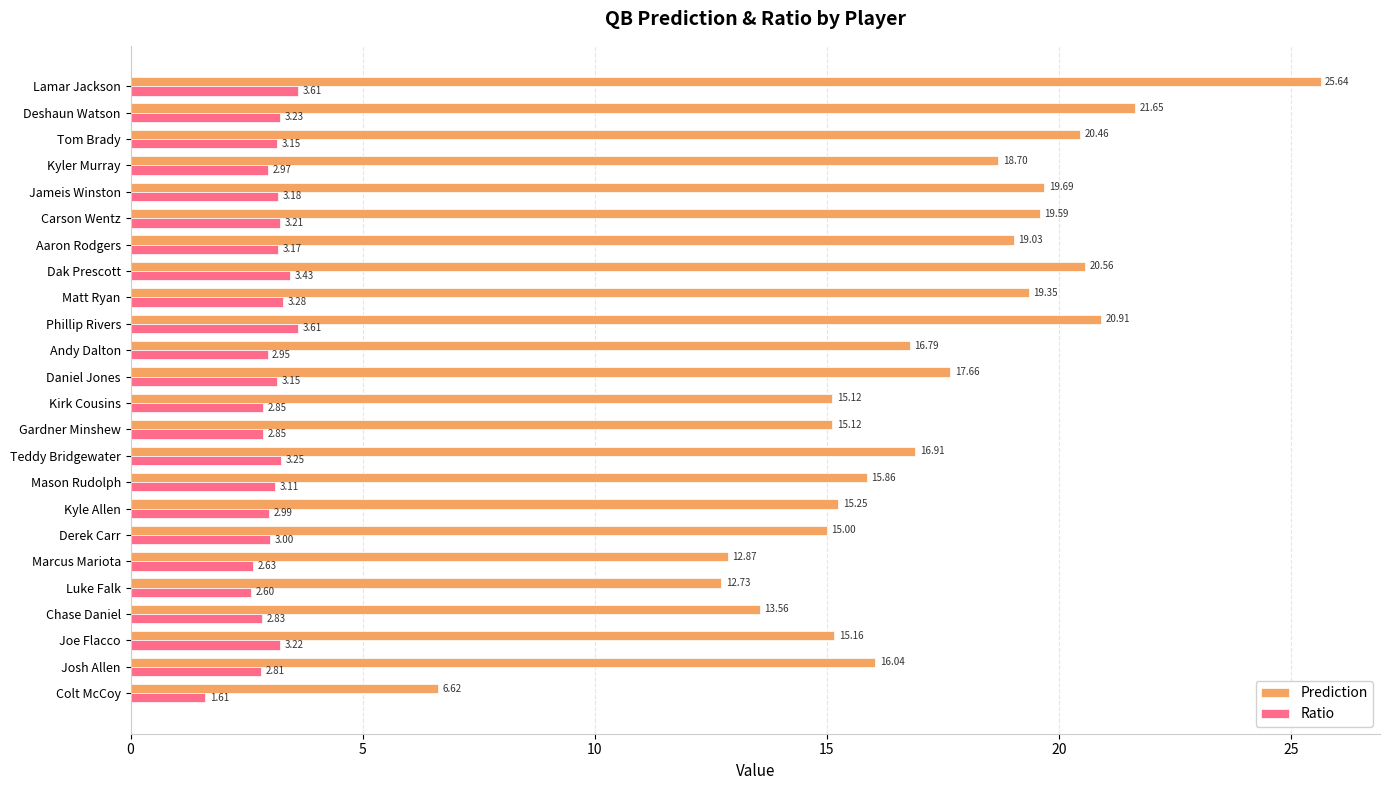

What is the sum of all Ratio values?

72.7